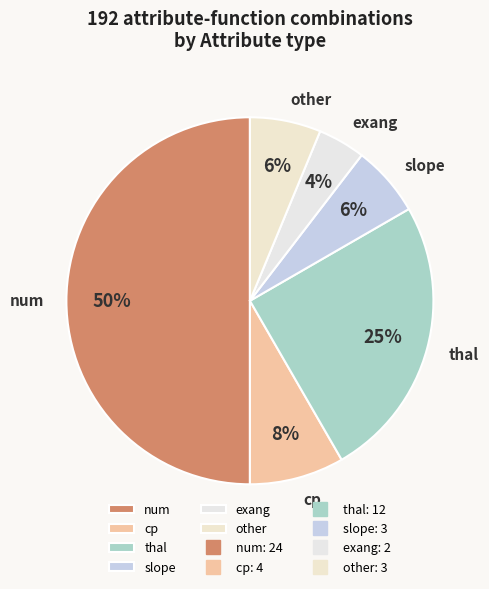

Which category has the biggest portion of the pie?

num